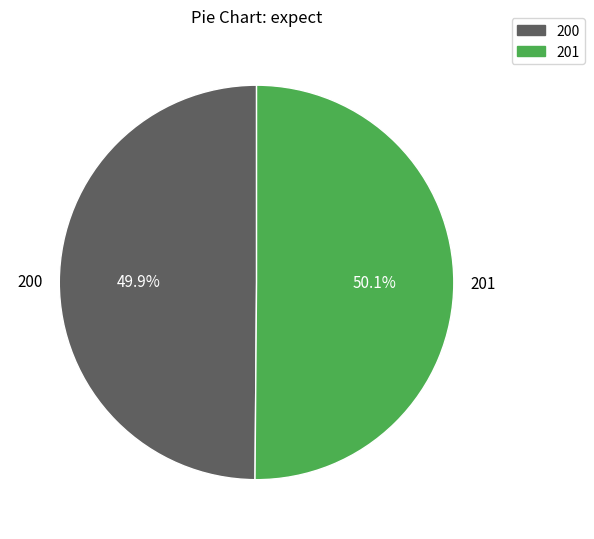

Does any single category account for the majority?

Yes